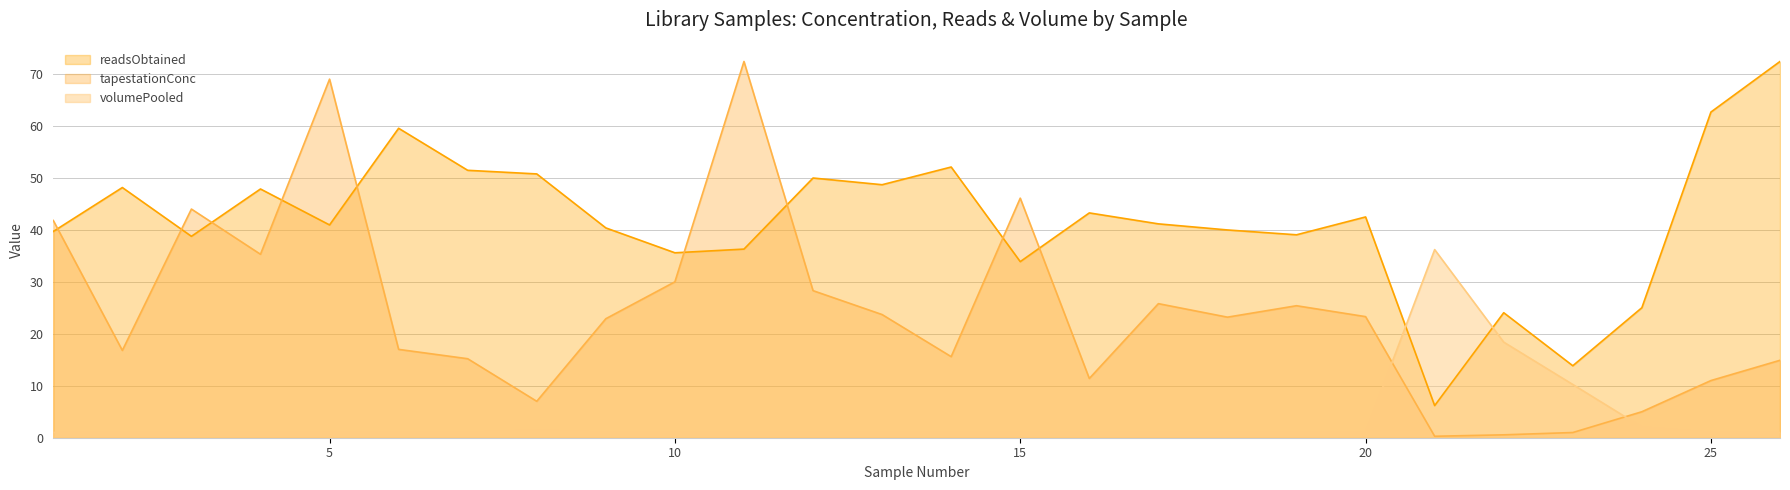

At which label does tapestationConc reach its minimum?

21